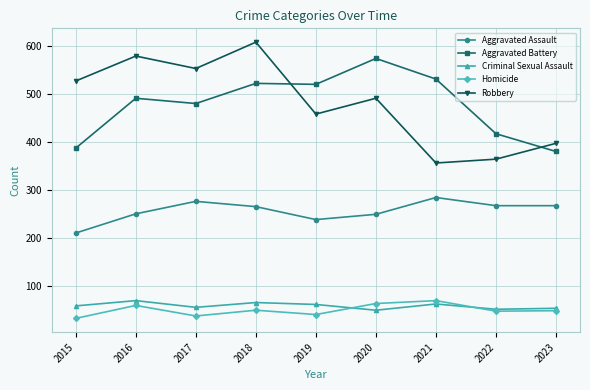

Which series has the largest range (max minus min)?

Robbery